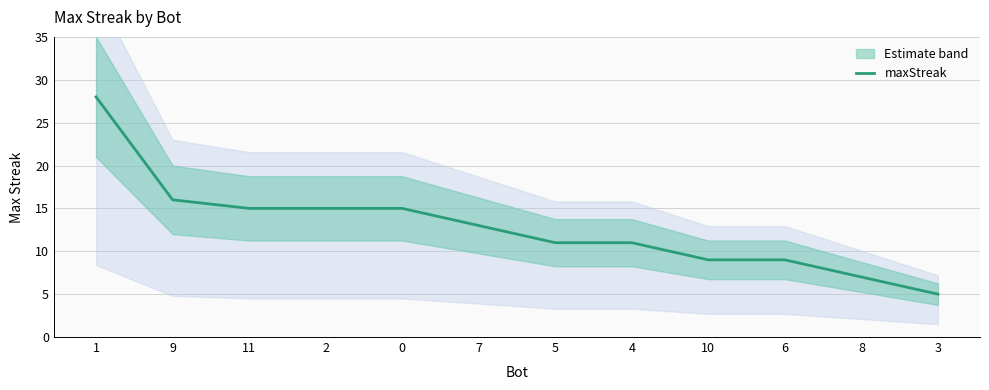

What is the average value?

13